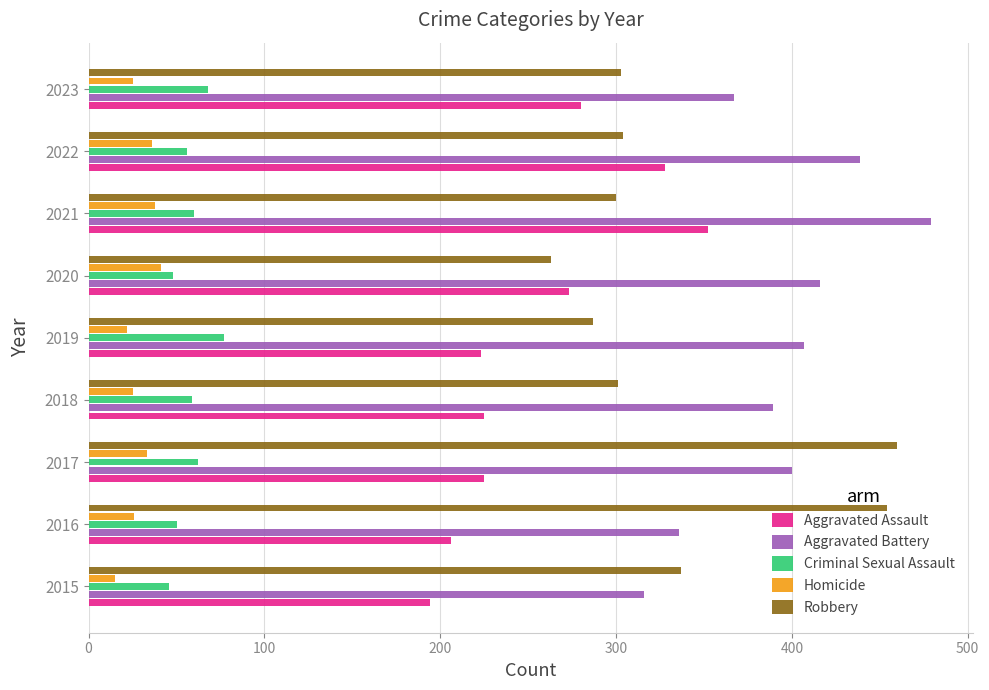

Which category has the highest value in the Criminal Sexual Assault series?

2019